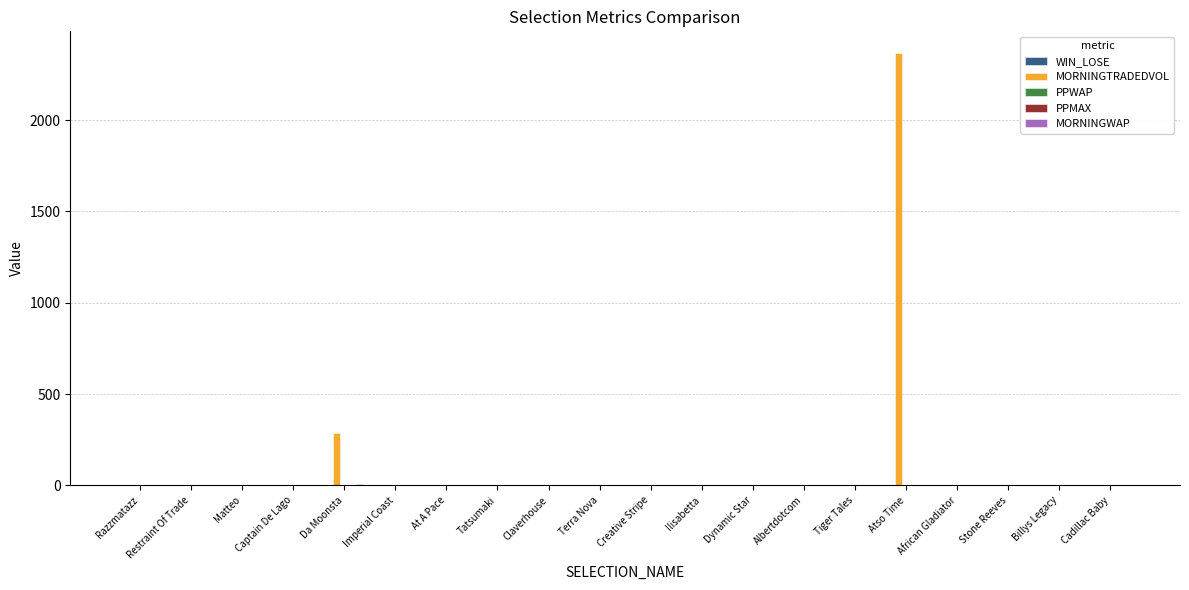

True or false: MORNINGTRADEDVOL has a value of 728.9 at Stone Reeves.

False